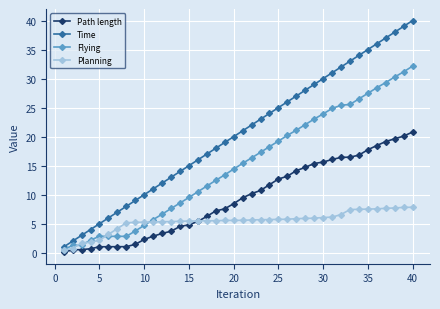

Which series has the largest range (max minus min)?

Time